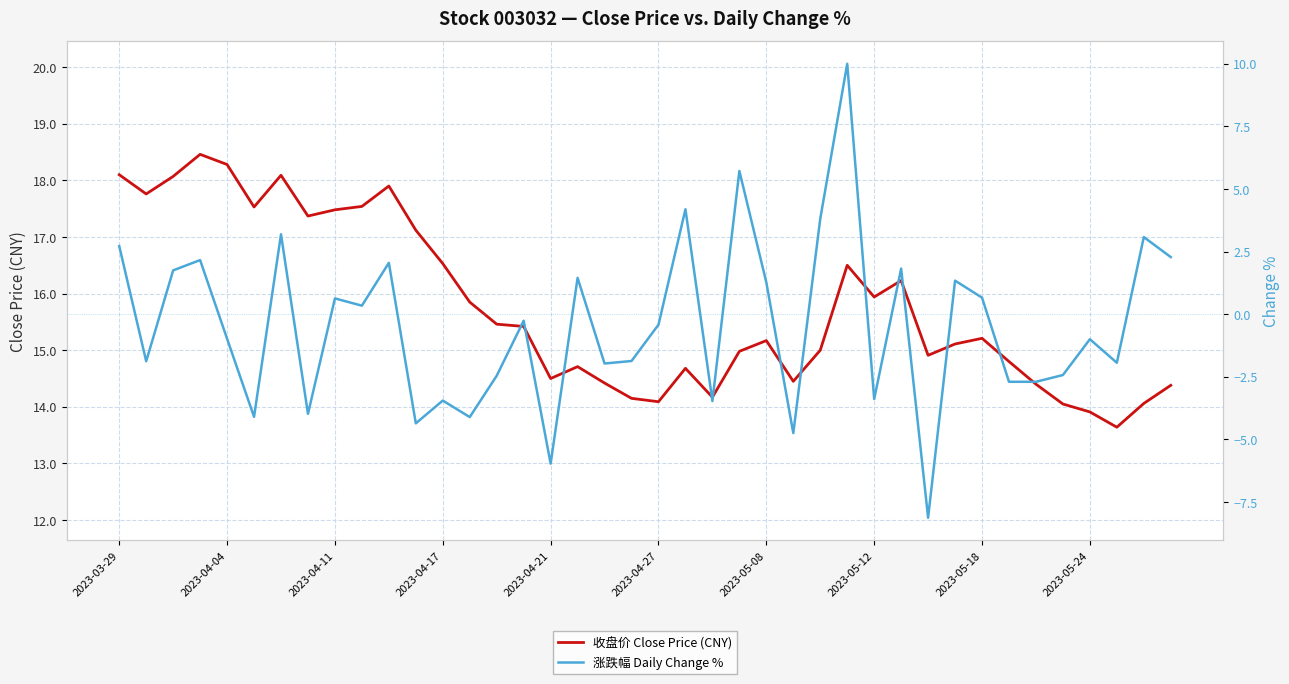

How many values in 涨跌幅 Daily Change % are below zero?

22